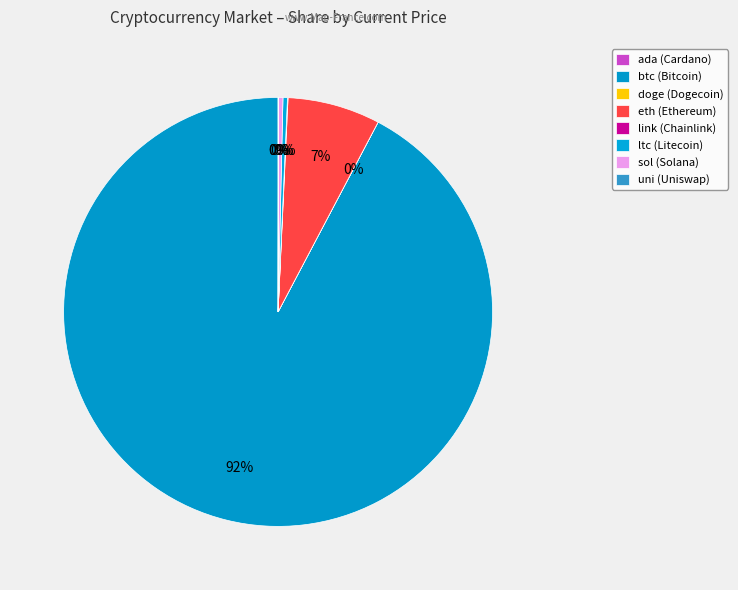

Count the number of slices in the pie.

8